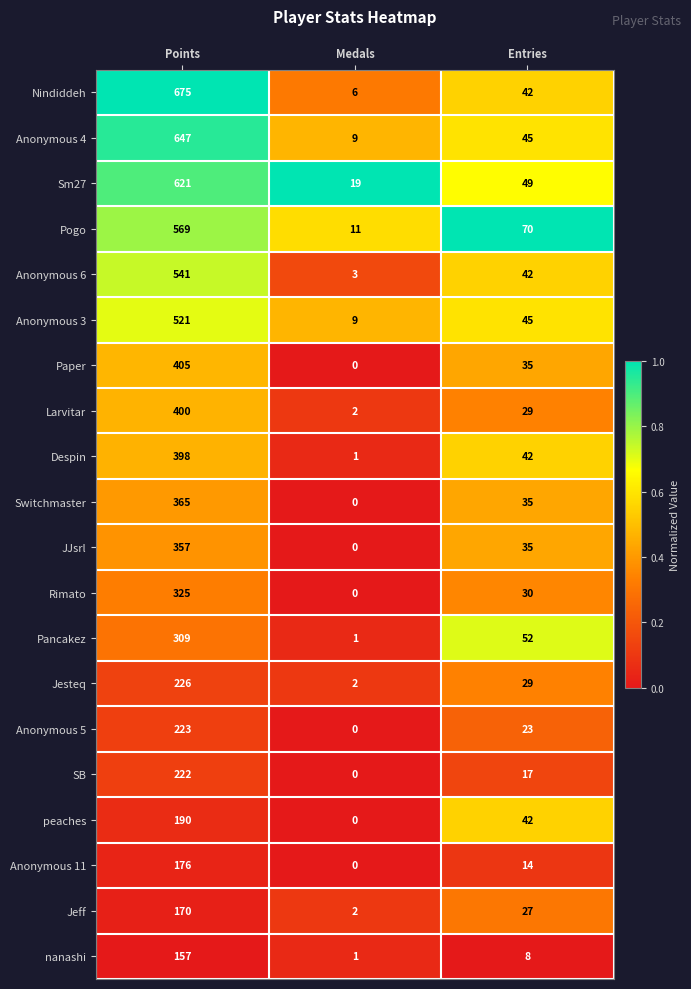

The value of Anonymous 11 at Points is 176. True or false?

True